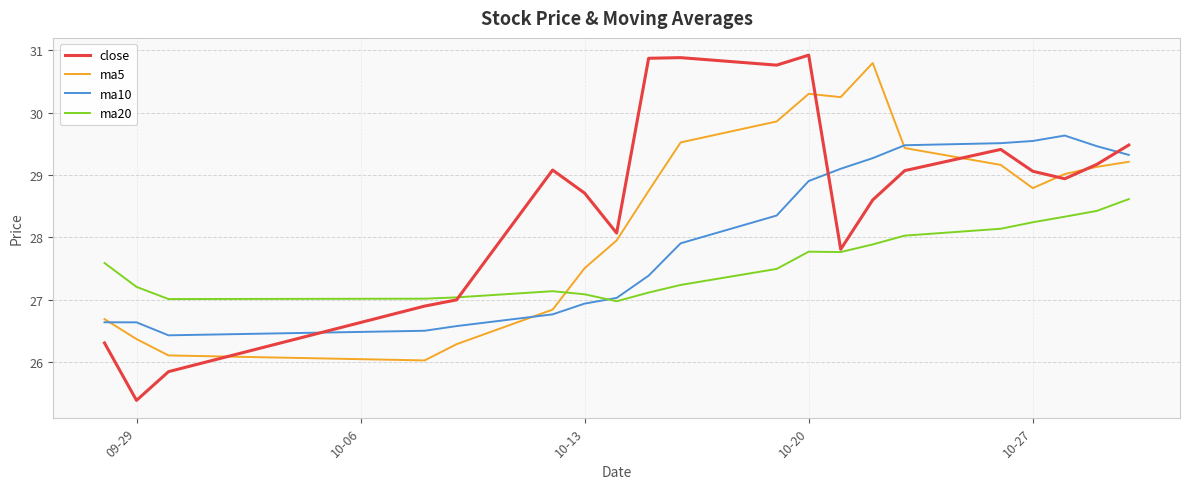

True or false: ma10 has more than 0 interior local peaks.

True